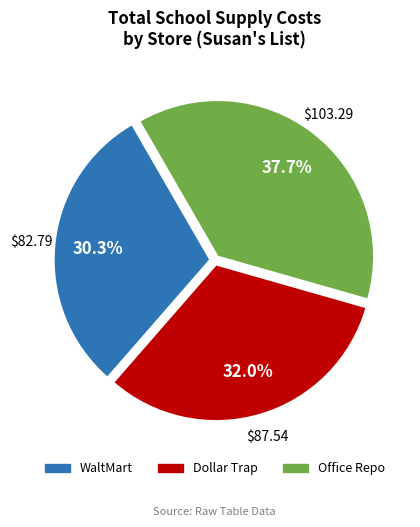

Is WaltMart the majority of the pie?

No